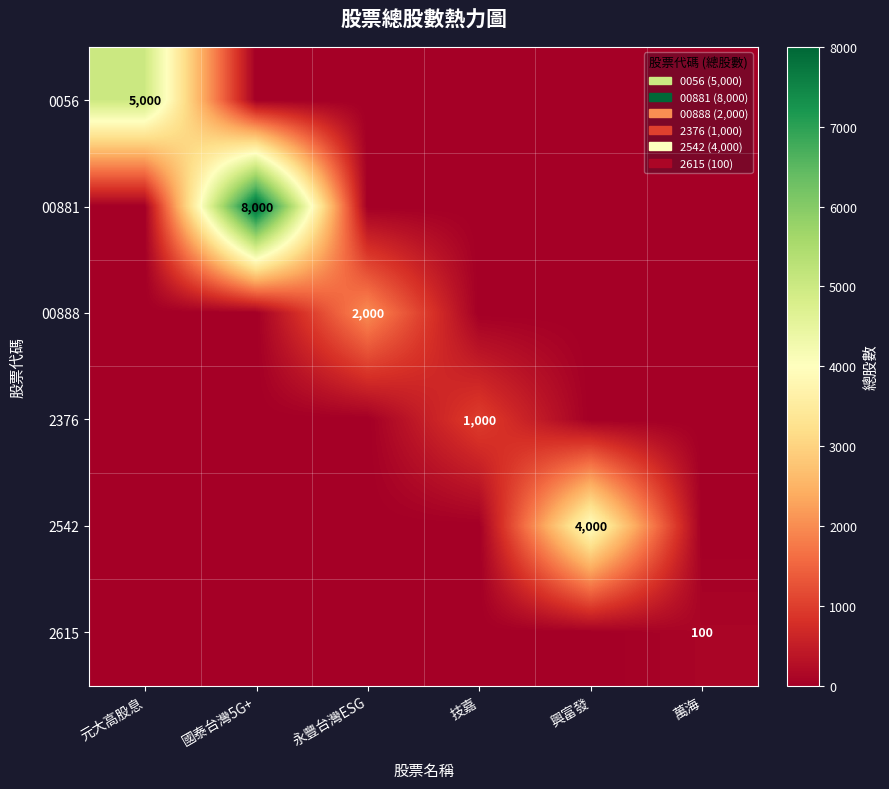

How many distinct data groups are displayed?

6